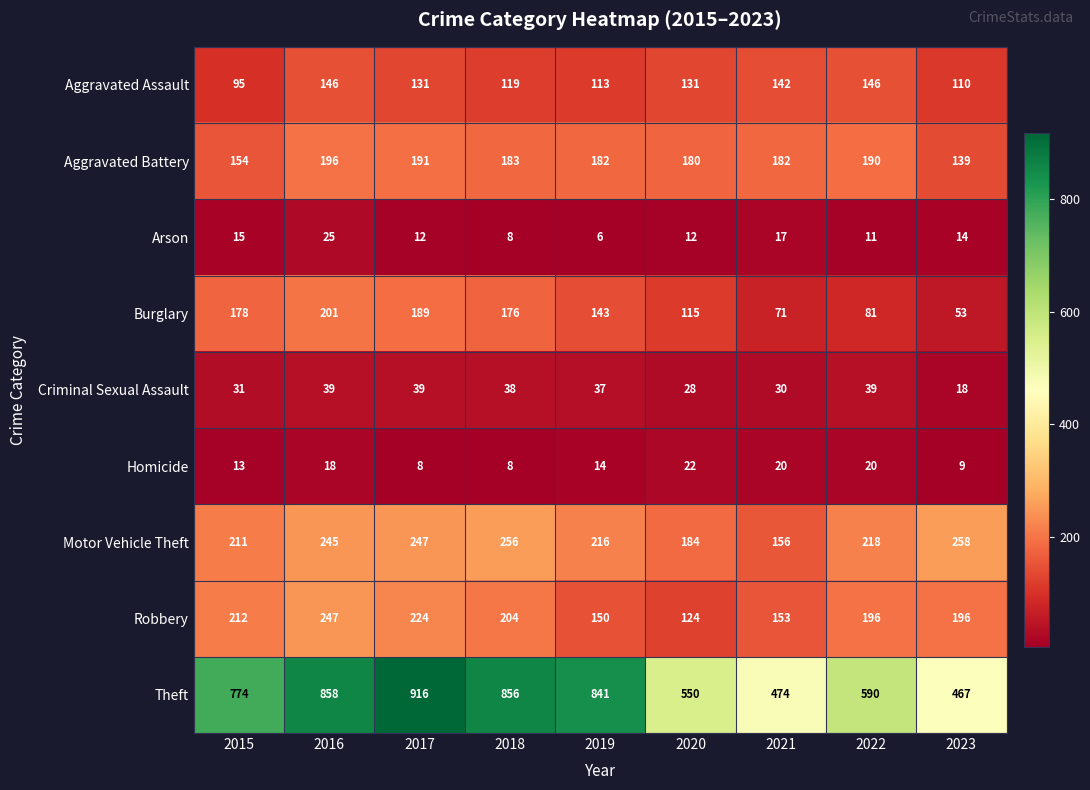

Is the value of Motor Vehicle Theft at 2016 greater than the value of Arson at 2018?

Yes